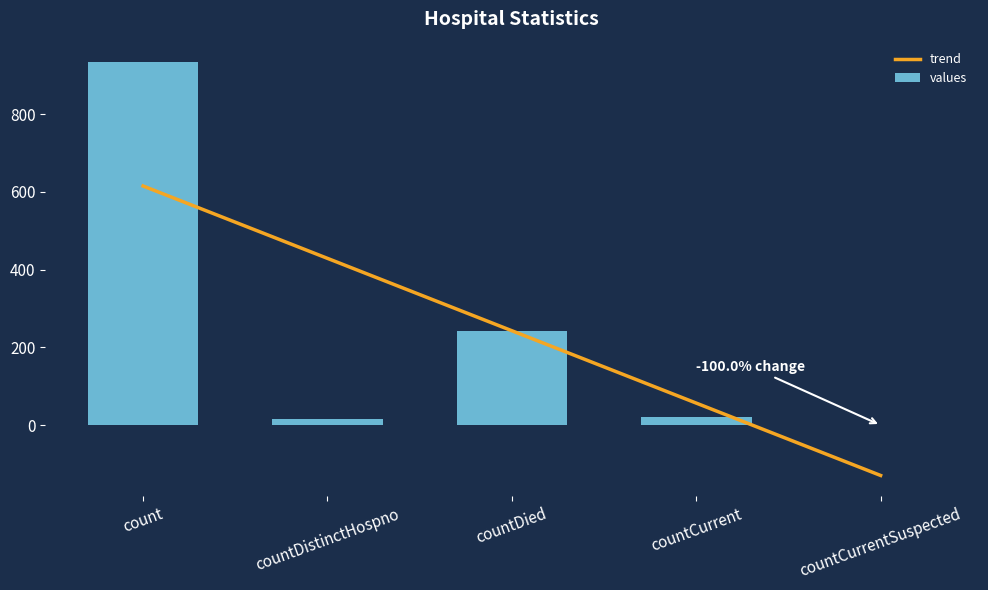

What is the total value across all series at countDistinctHospno?

445.9